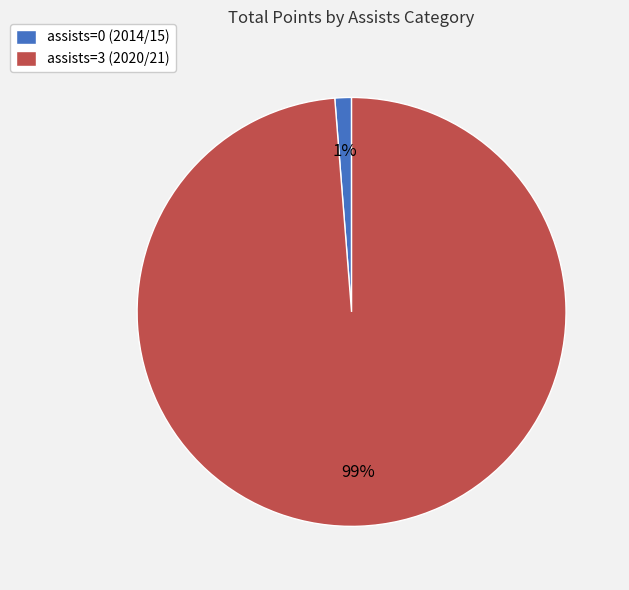

Is there a majority slice in this chart?

Yes